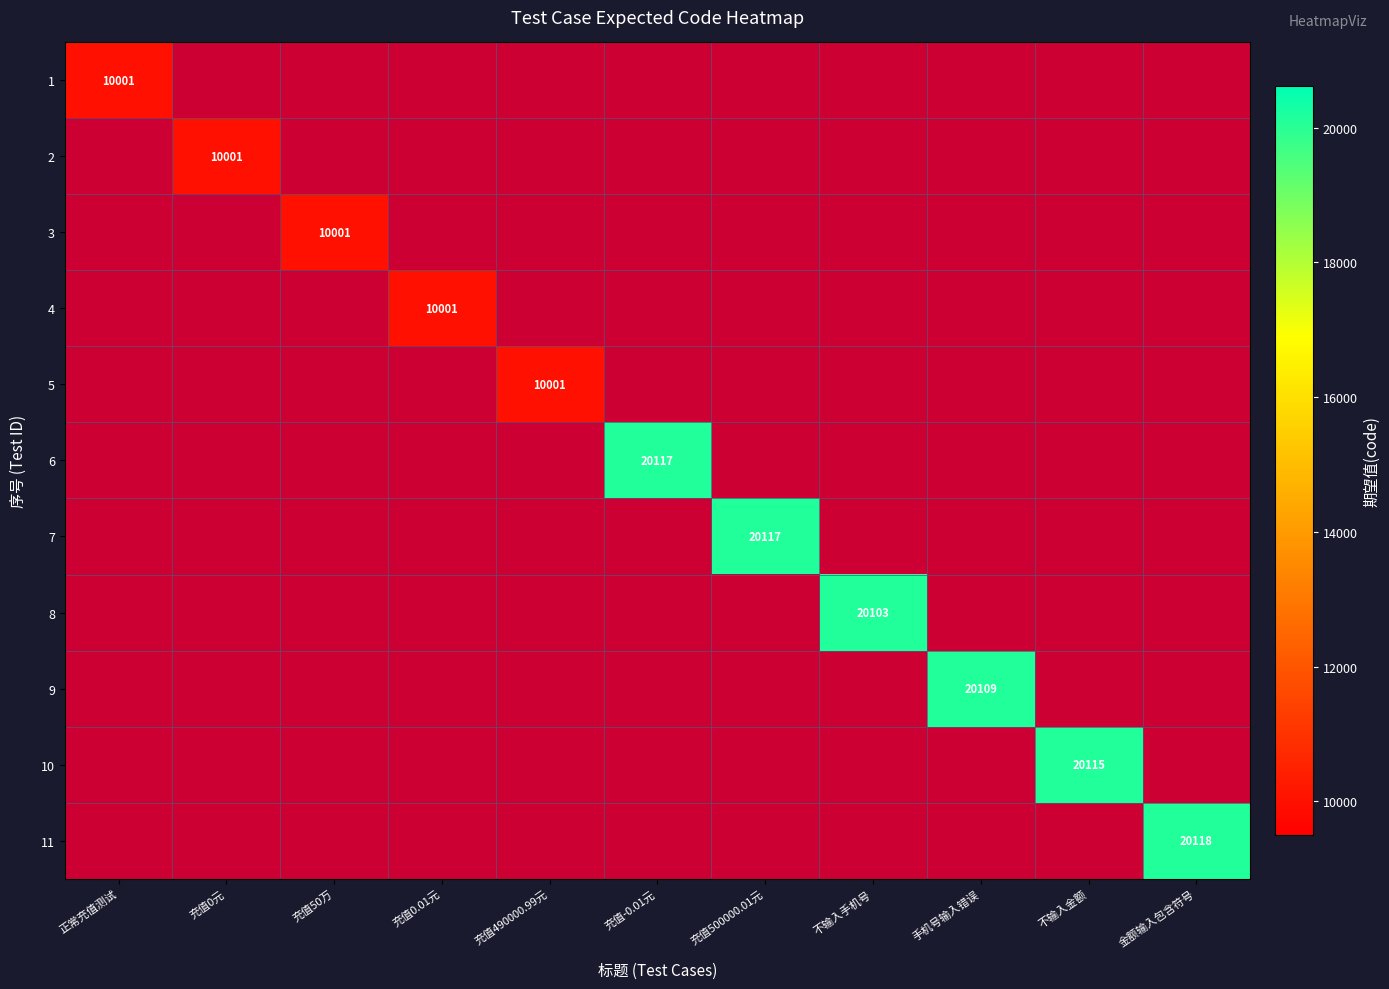

Between 充值-0.01元 and 金额输入包含符号, which is larger?

金额输入包含符号